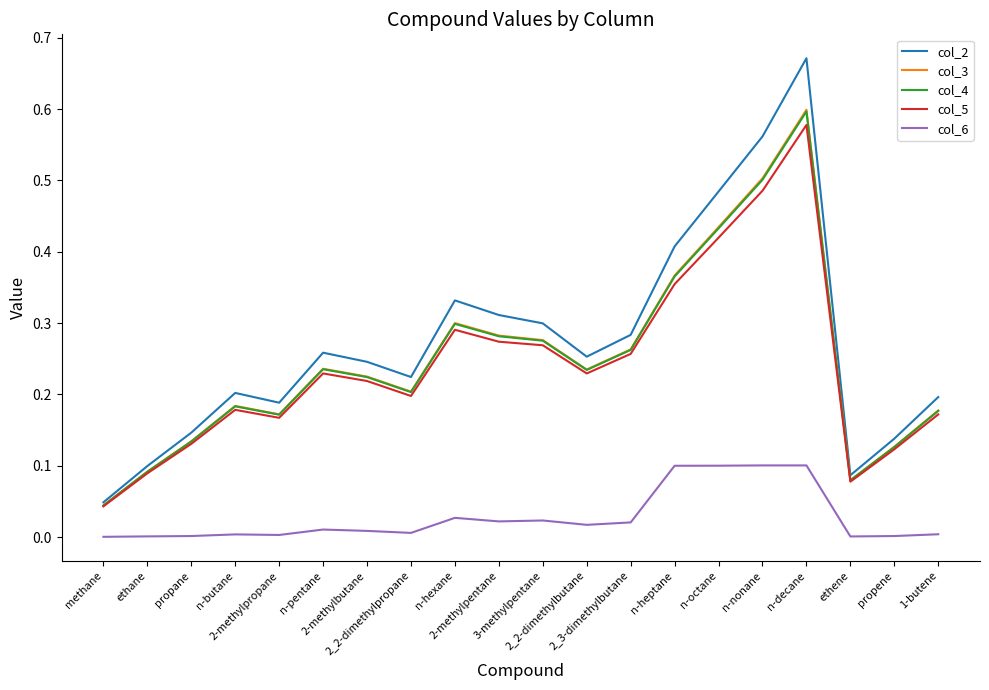

At which label is col_3 closest to 0?

methane